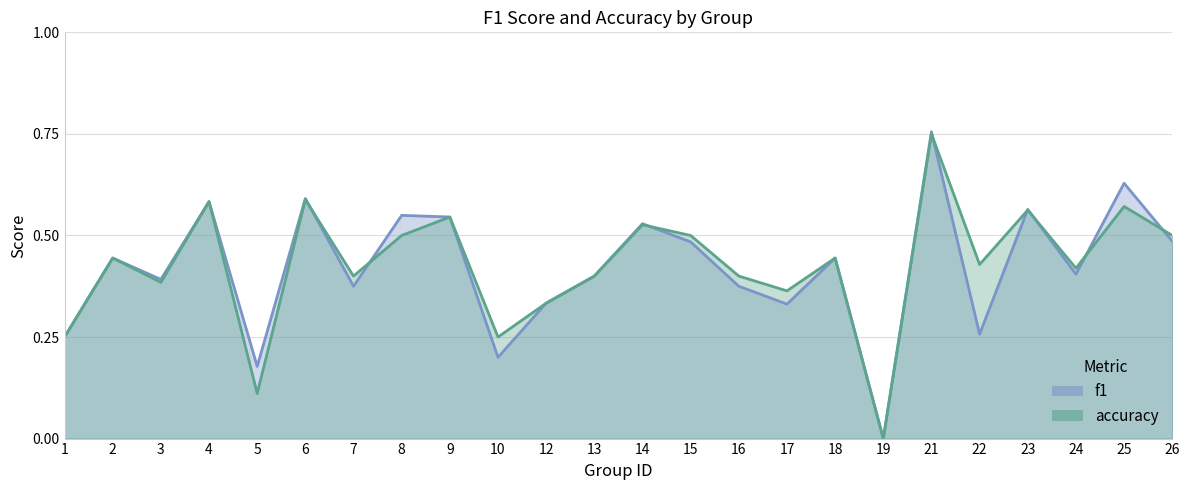

Which has a higher value, 17 or 7?

7